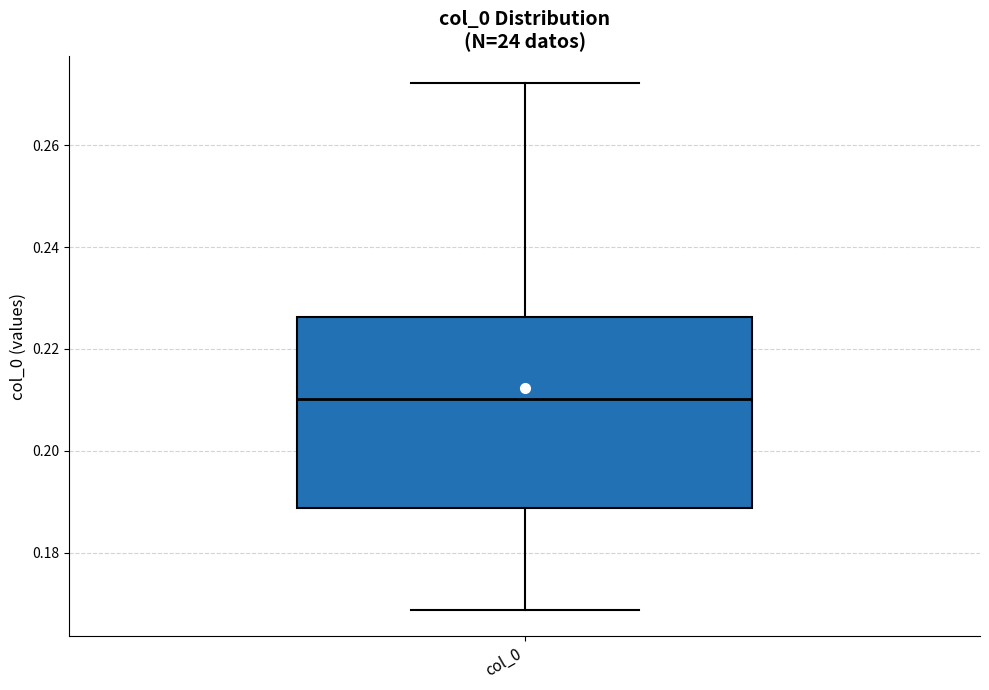

Where does the median line of the box for col_0 sit on the y-axis? The values are not printed on the chart, so give them approximately, as read against the axis.

0.210